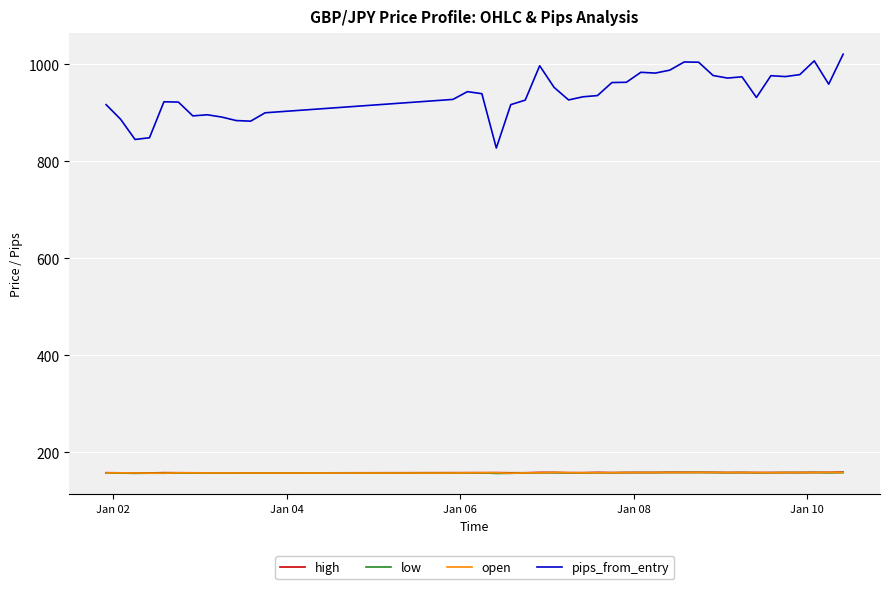

What is the smallest value displayed?

156.2